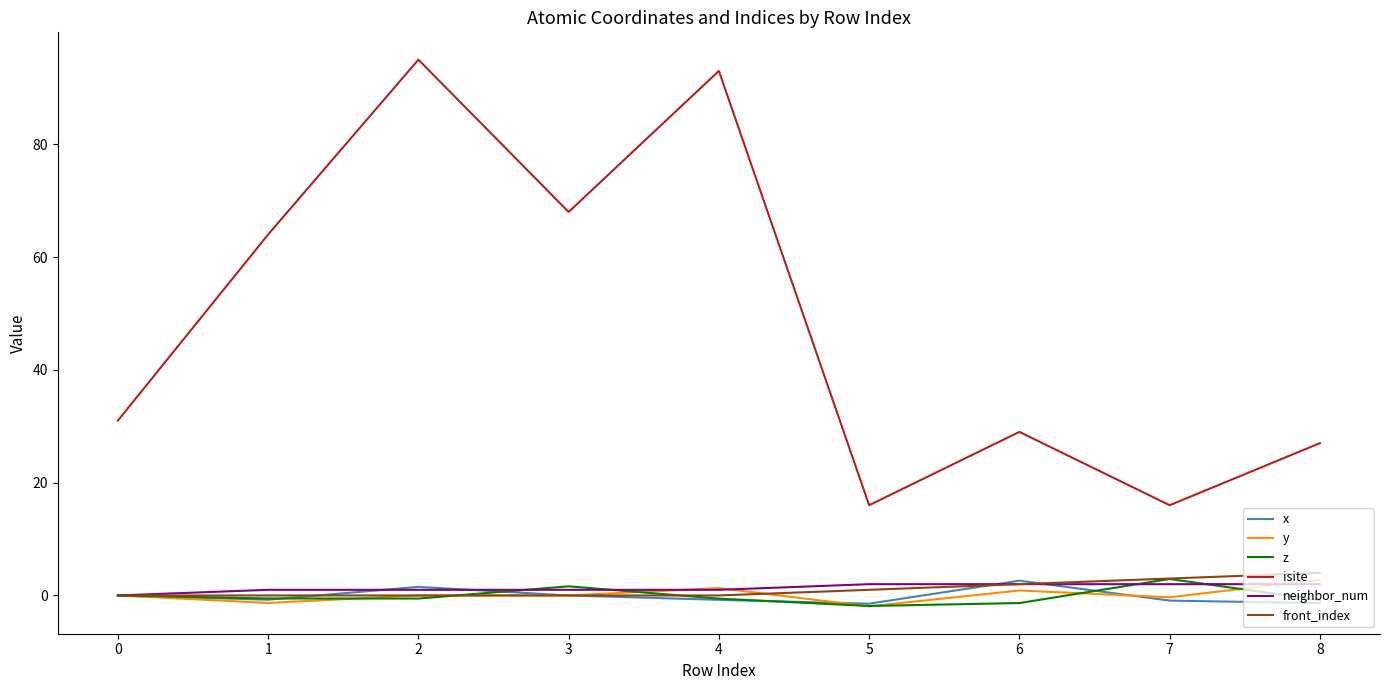

Is the value of z at 6 greater than the value of x at 2?

No